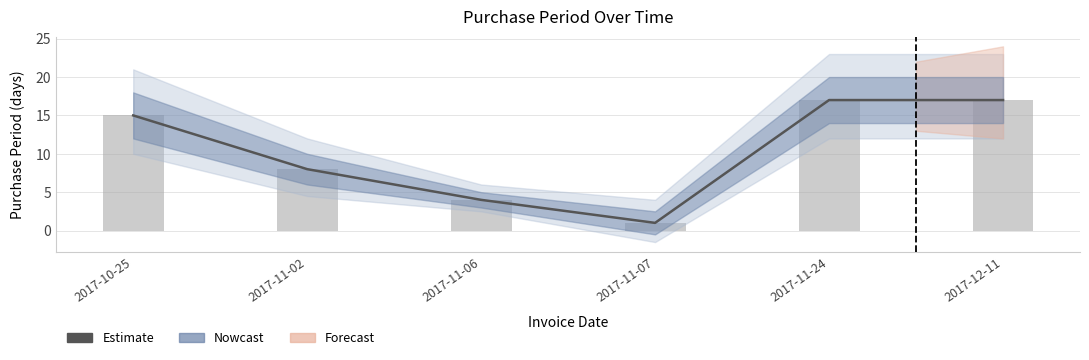

How many data points are less than 15?

3